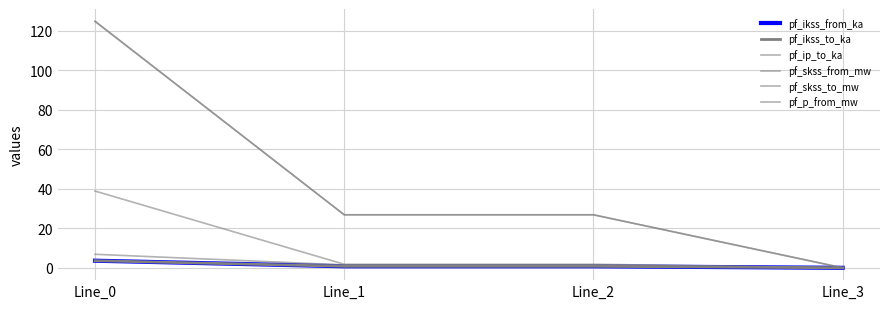

The pf_skss_to_mw series shows 124.8 at Line_0. True or false?

True